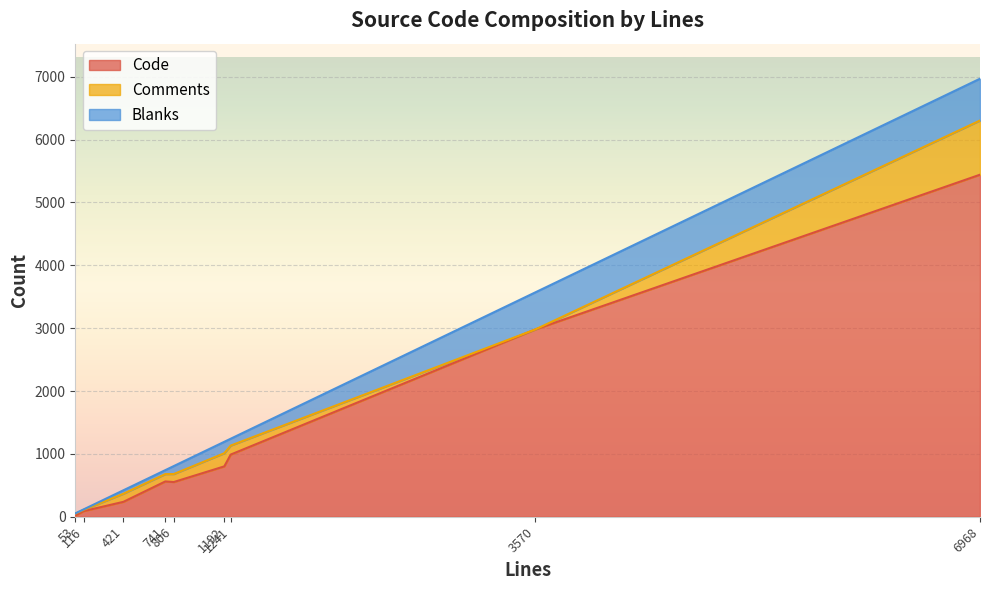

At which category is the sum across all series the highest?

6968